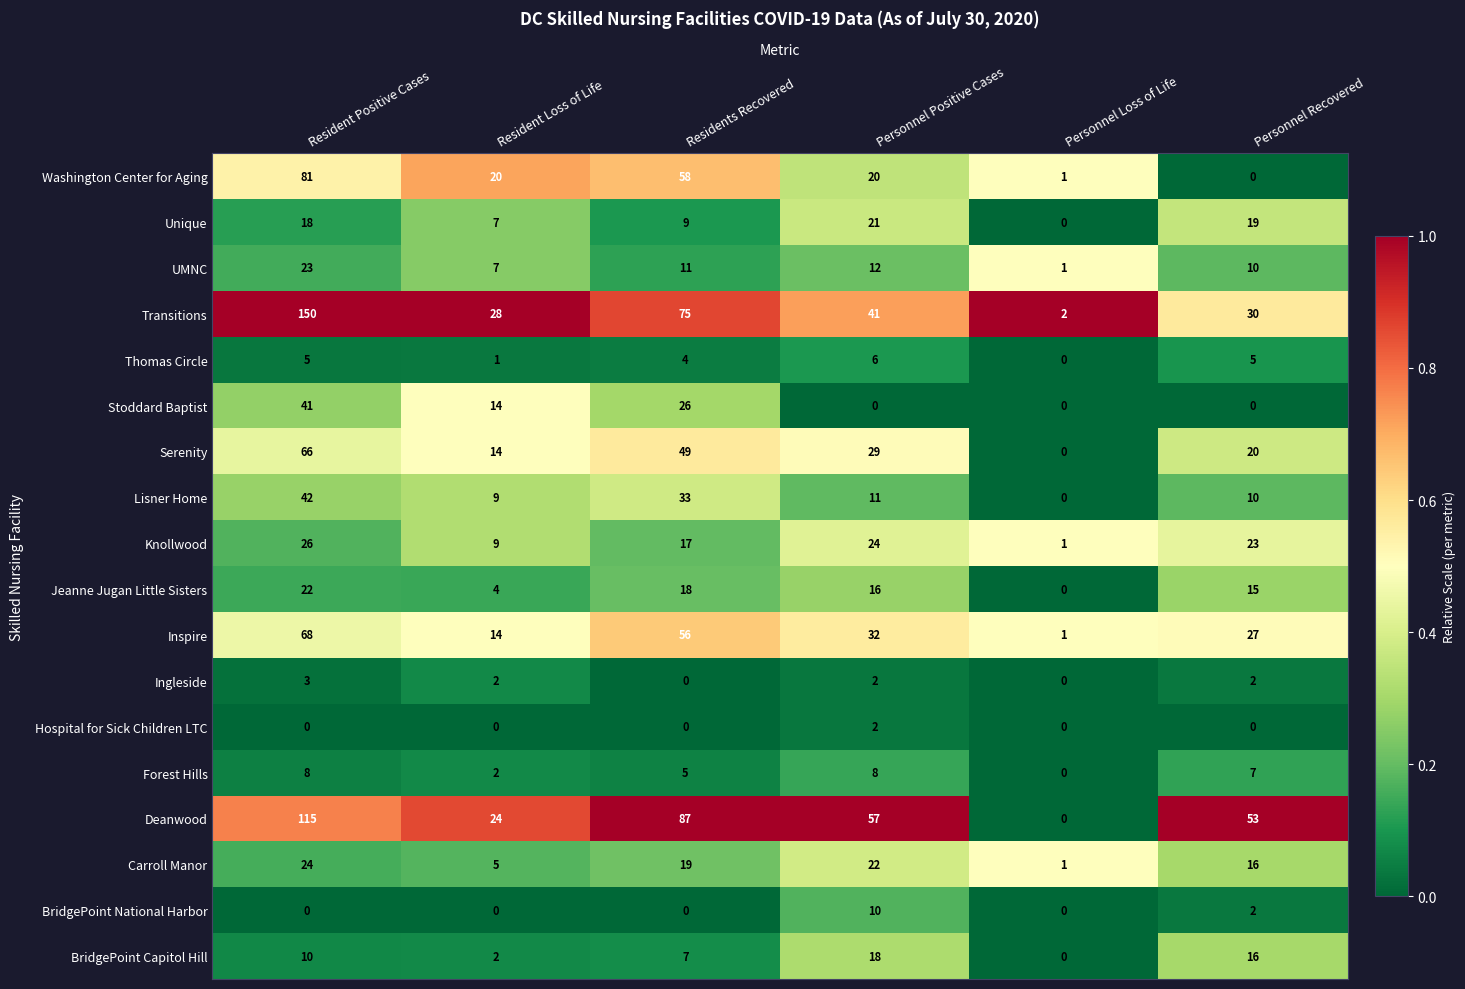

The Ingleside series shows 0 at Residents Recovered. True or false?

True